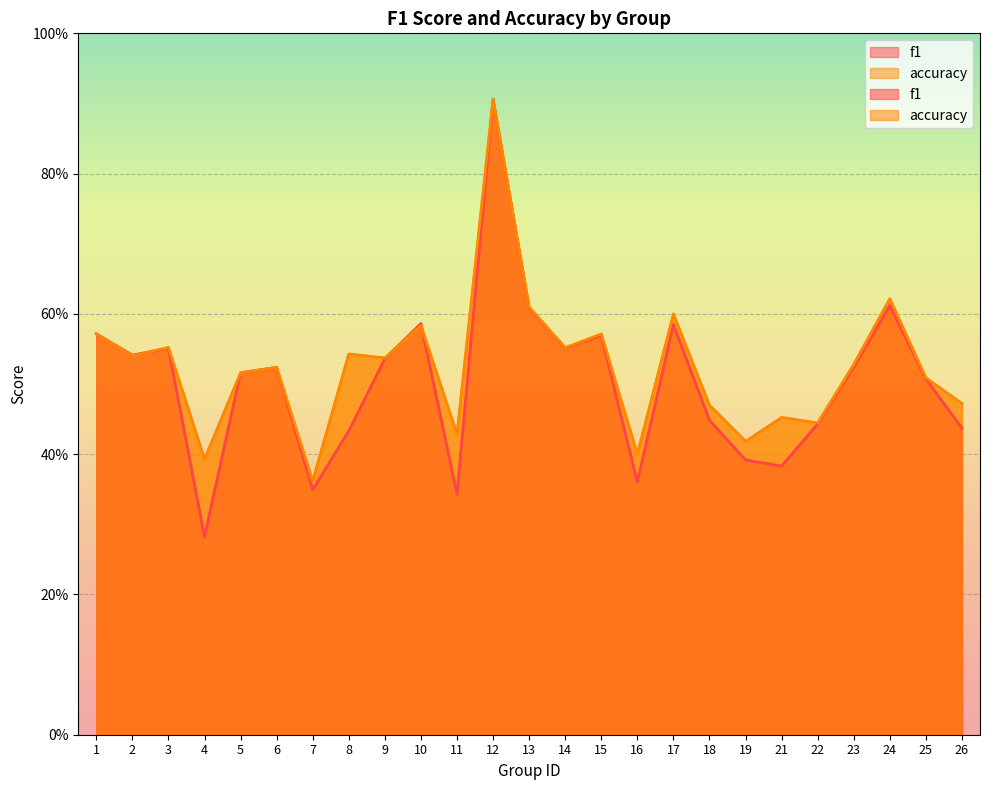

Reading left to right, transcribe all the data shown in this chart.

f1: 1=0.6	2=0.5	3=0.6	4=0.3	5=0.5	6=0.5	7=0.3	8=0.4	9=0.5	10=0.6	11=0.3	12=0.9	13=0.6	14=0.6	15=0.6	16=0.4	17=0.6	18=0.4	19=0.4	21=0.4	22=0.4	23=0.5	24=0.6	25=0.5	26=0.4
accuracy: 1=0.6	2=0.5	3=0.6	4=0.4	5=0.5	6=0.5	7=0.4	8=0.5	9=0.5	10=0.6	11=0.4	12=0.9	13=0.6	14=0.6	15=0.6	16=0.4	17=0.6	18=0.5	19=0.4	21=0.5	22=0.4	23=0.5	24=0.6	25=0.5	26=0.5